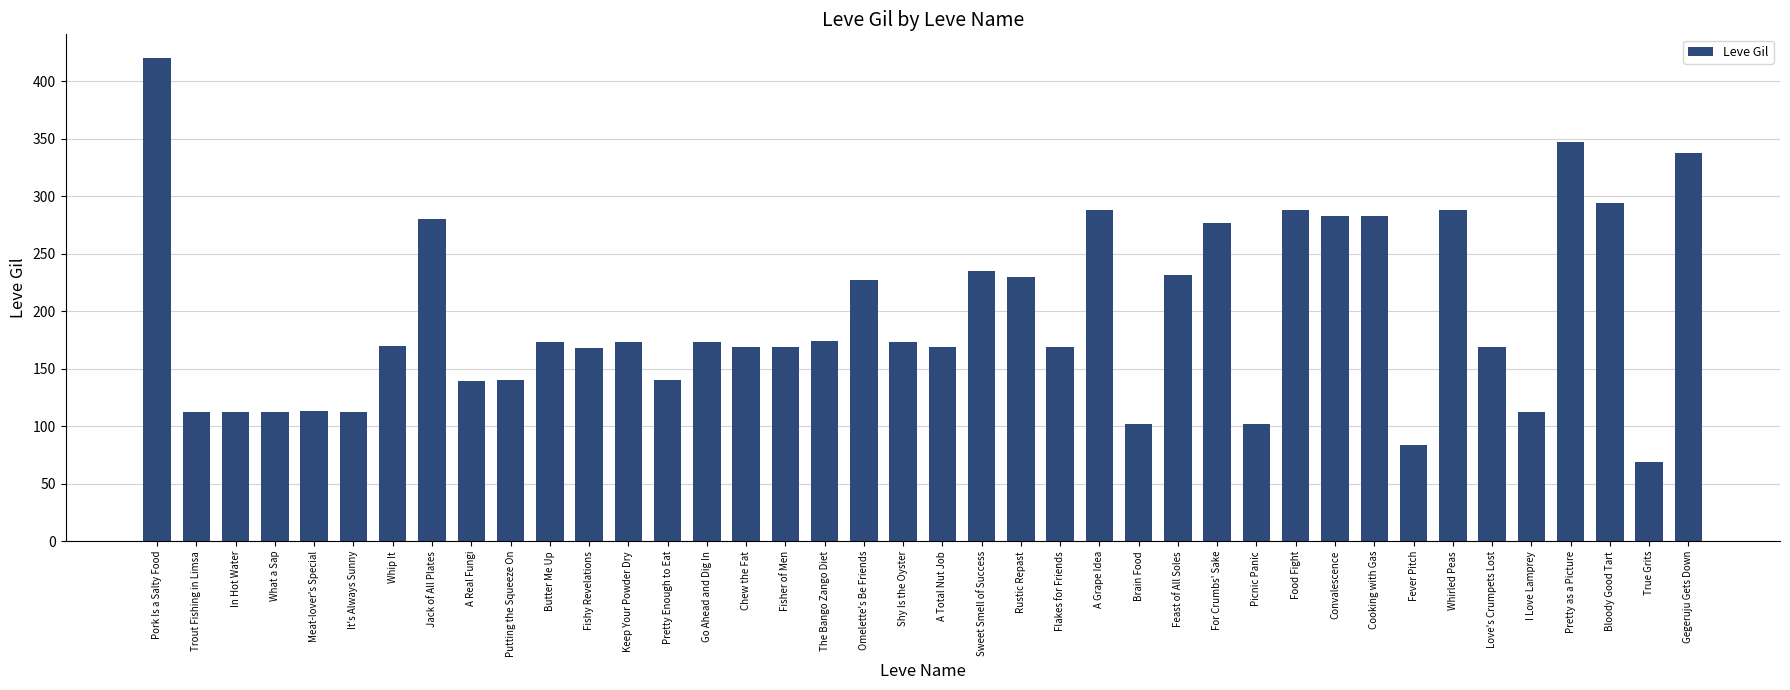

What is the smallest value displayed?

69